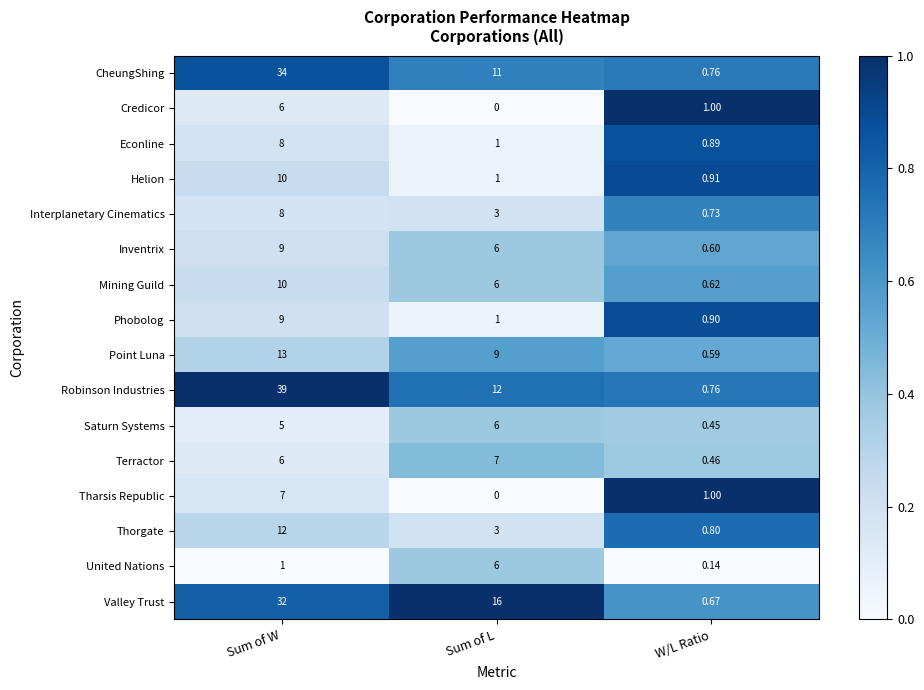

What is the total value across all series at Sum of L?

88.0